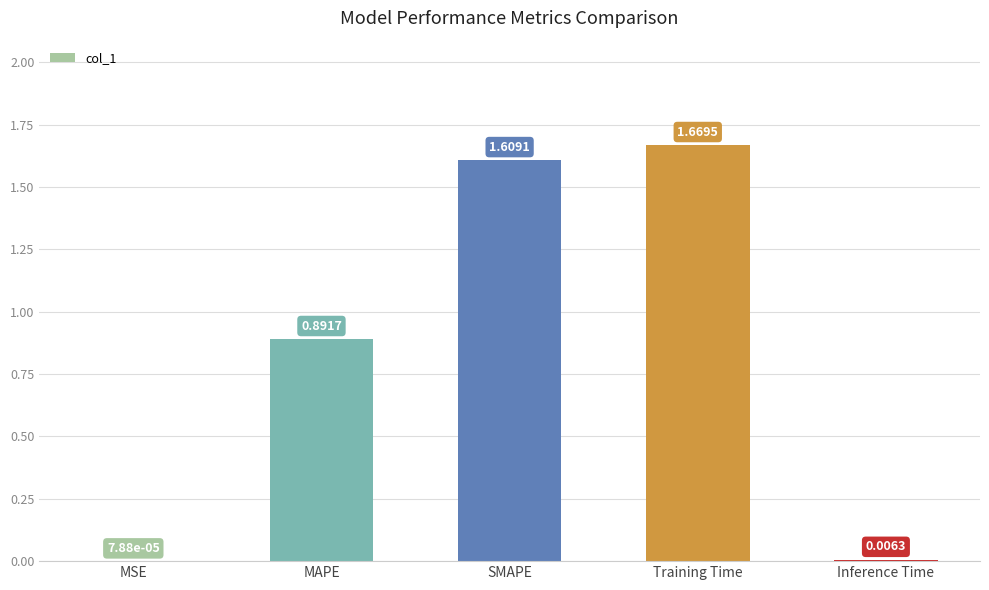

What is the average value?

0.8